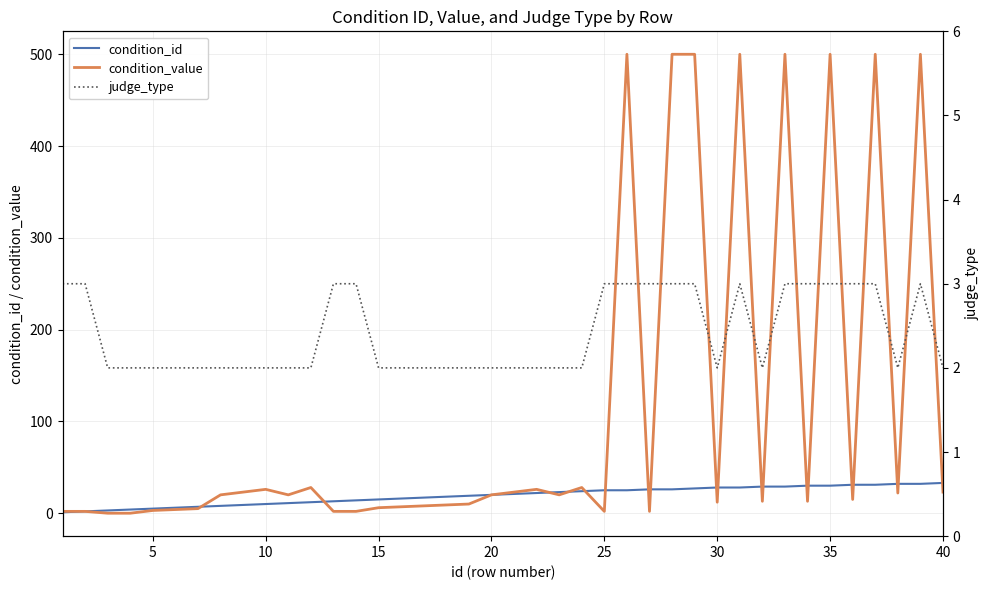

True or false: condition_value has more than 1 points higher than both neighbors.

True